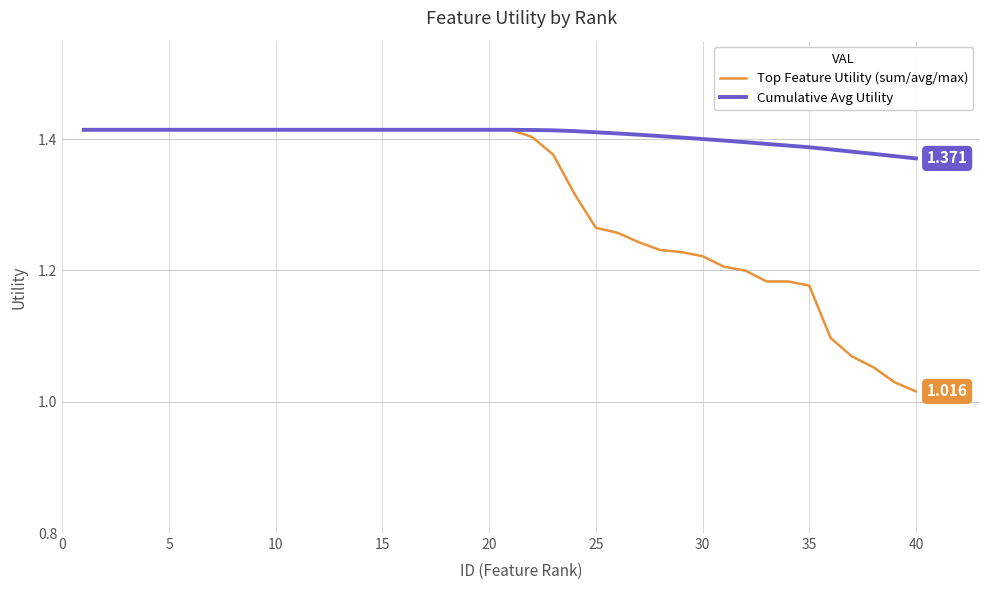

Which series has the largest range (max minus min)?

Top Feature Utility (sum/avg/max)